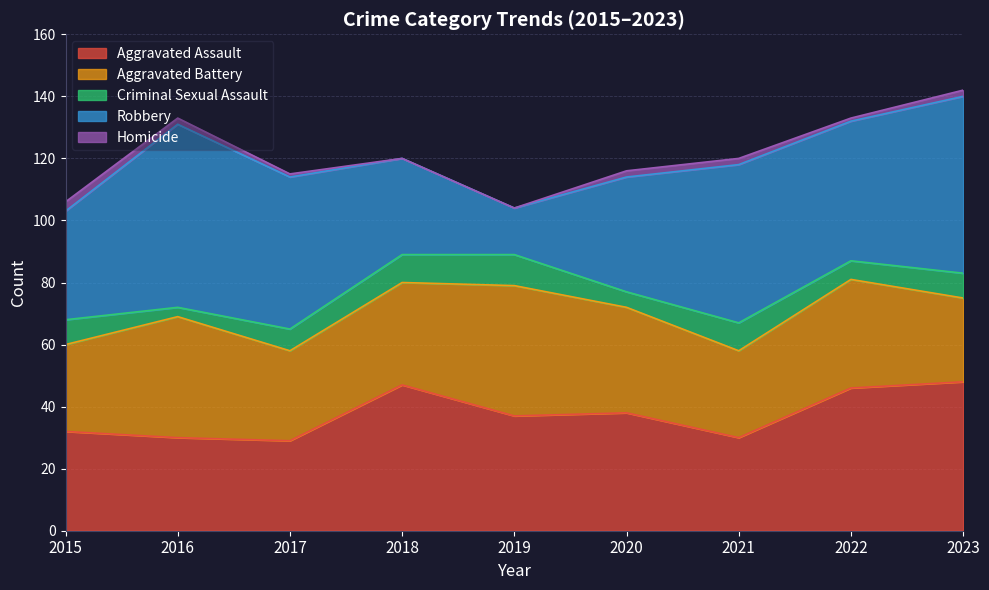

Which series changed the most between 2015 and 2021?

Robbery